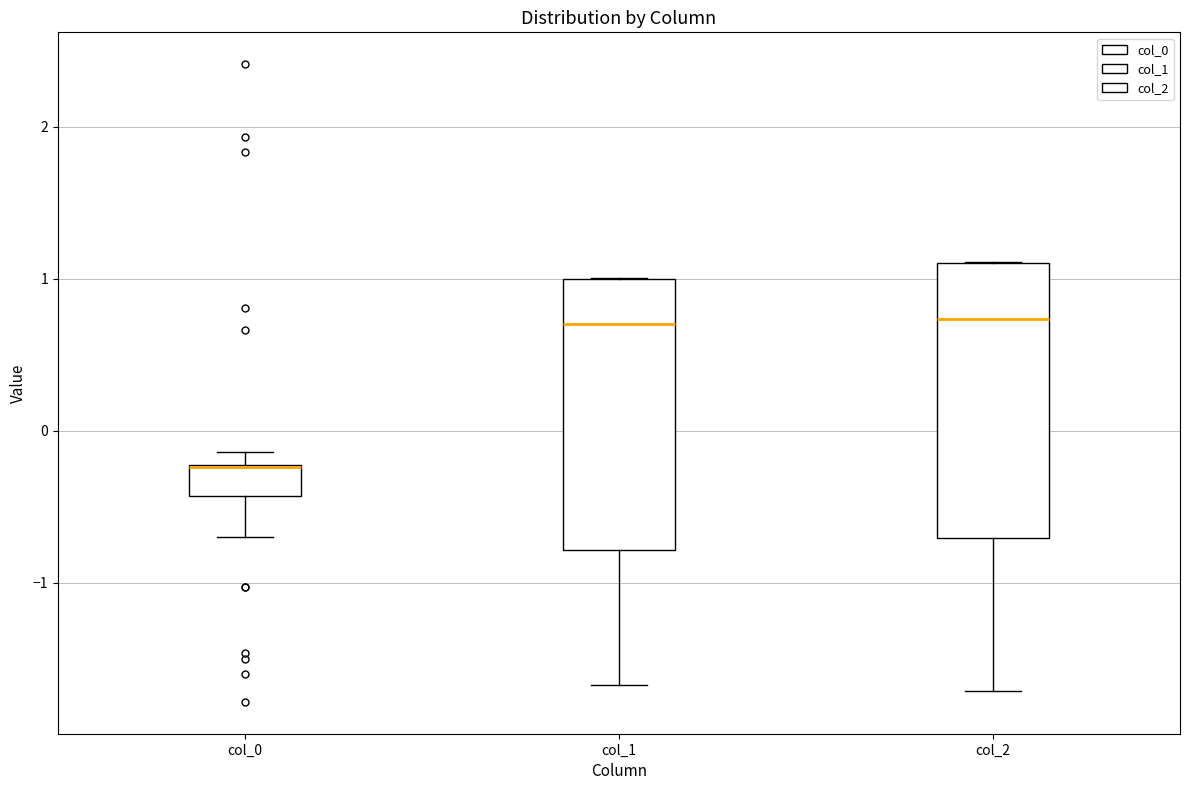

Reading left to right, read every box against the y-axis: the position of its median line, the range the box covers, and the ends of its whiskers. The values are not printed on the chart, so give them approximately, as read against the axis.

col_0: median -0.2 (drawn on the box's upper edge), box -0.4 to -0.2, whiskers -0.7 to -0.1
col_1: median 0.7, box -0.8 to 1.0, whiskers -1.7 to 1.0
col_2: median 0.7, box -0.7 to 1.1, whiskers -1.7 to 1.1